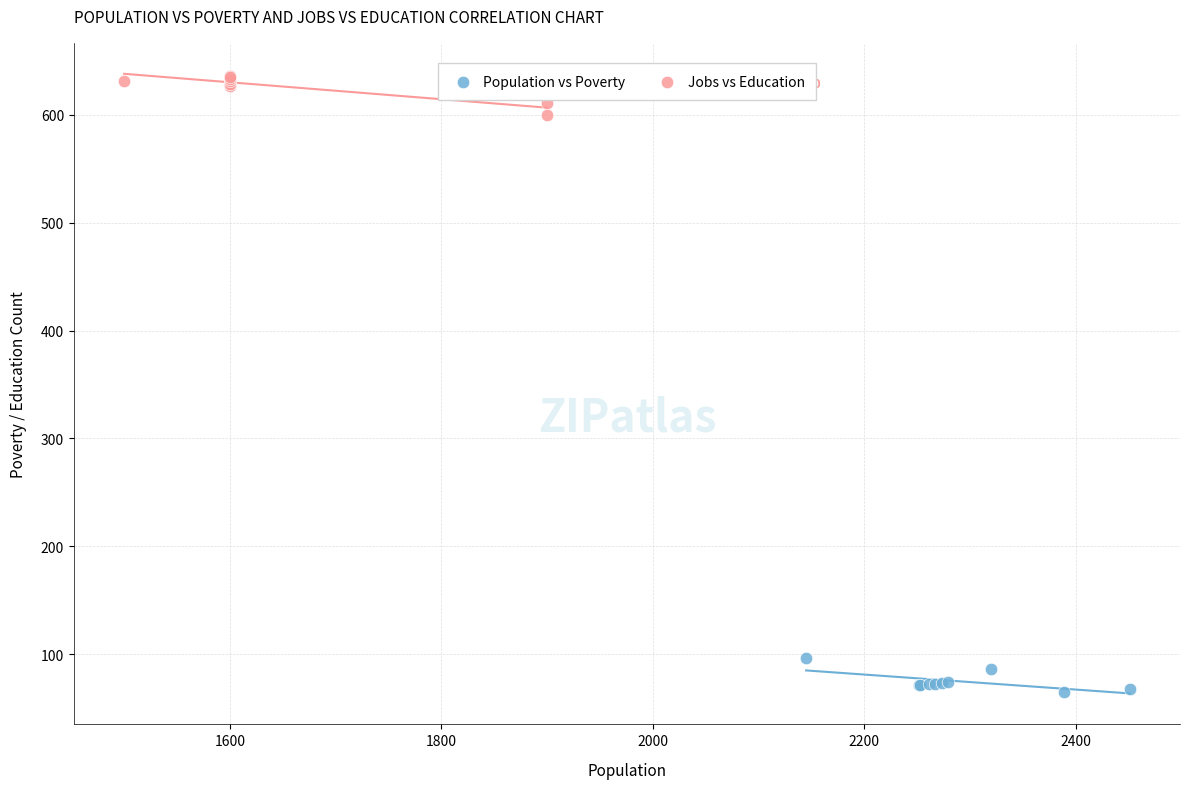

What are all the series names shown in the legend?

Population vs Poverty, Jobs vs Education